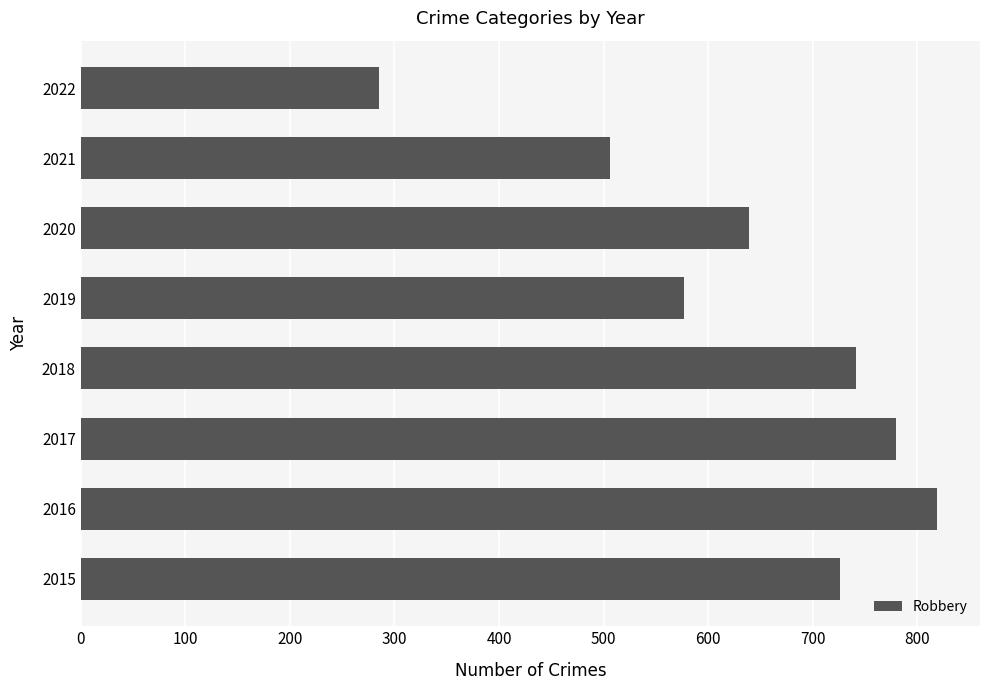

What is the difference between the maximum and minimum values?

534